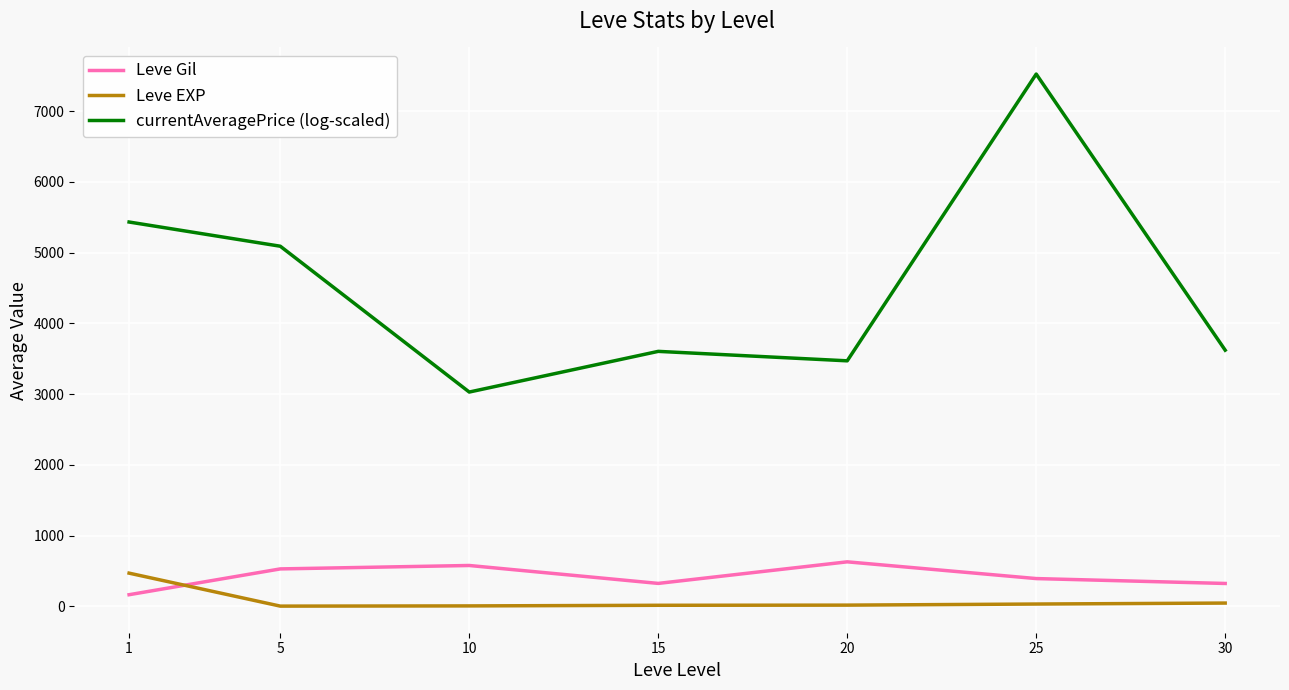

What is the difference between the maximum and minimum values in the currentAveragePrice (log-scaled) series?

4495.0